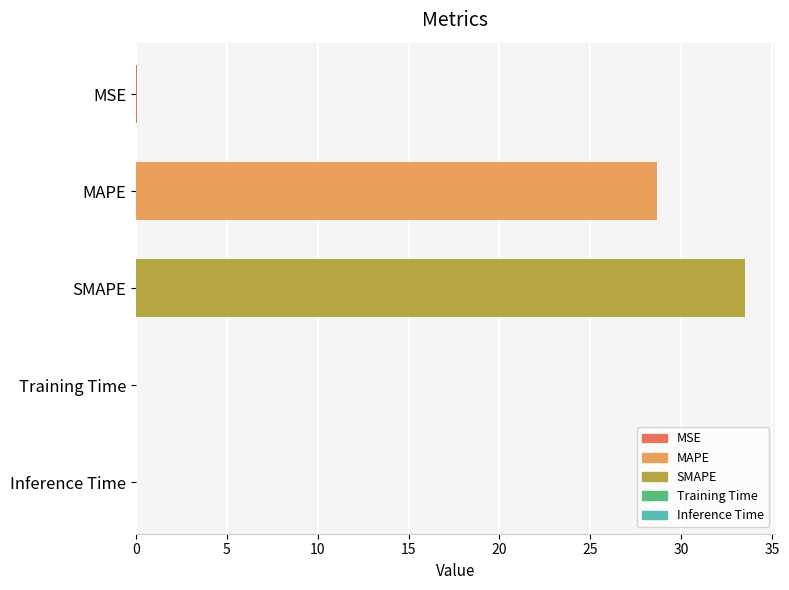

What is the sum of all values?

62.2